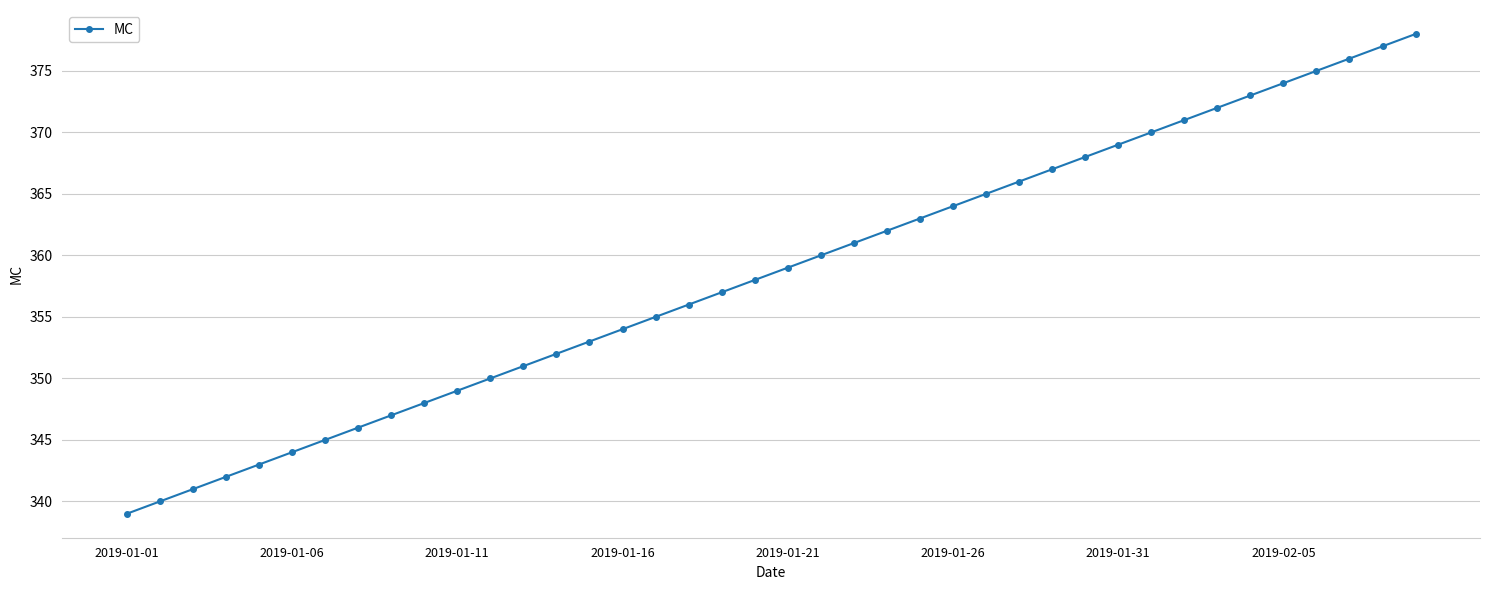

Reading left to right, what are all the values shown in this chart?

339	340	341	342	343	344	345	346	347	348	349	350	351	352	353	354	355	356	357	358	359	360	361	362	363	364	365	366	367	368	369	370	371	372	373	374	375	376	377	378